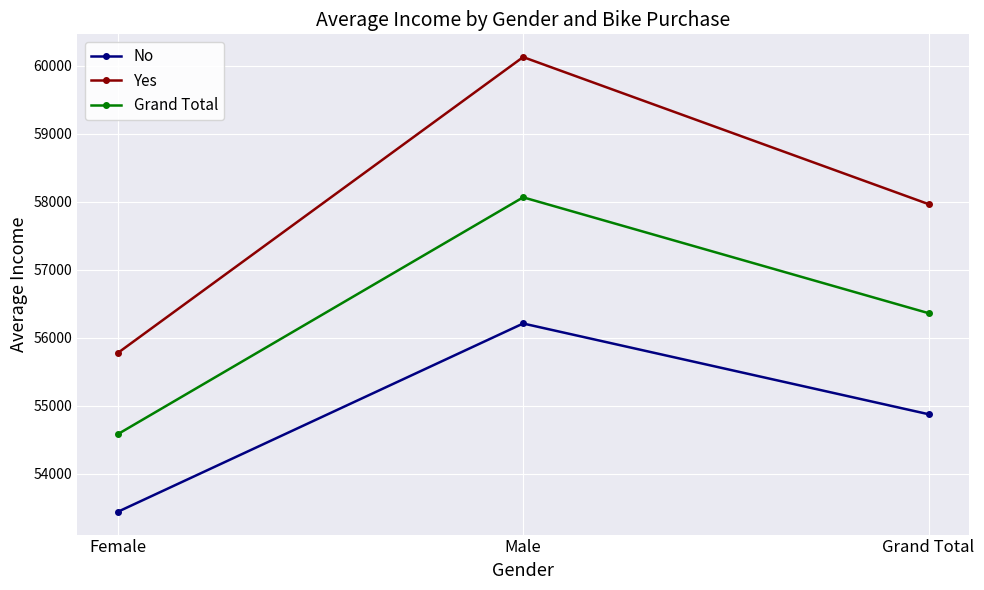

Is it true that No equals 53440.0 at Female?

True